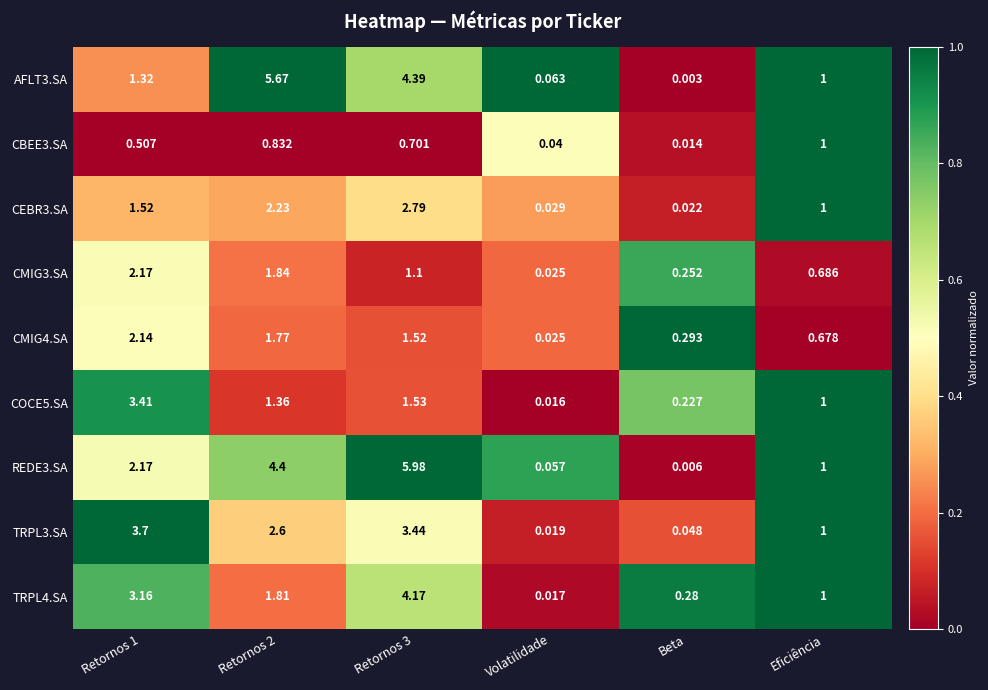

At how many categories does at least one series exceed 0?

6